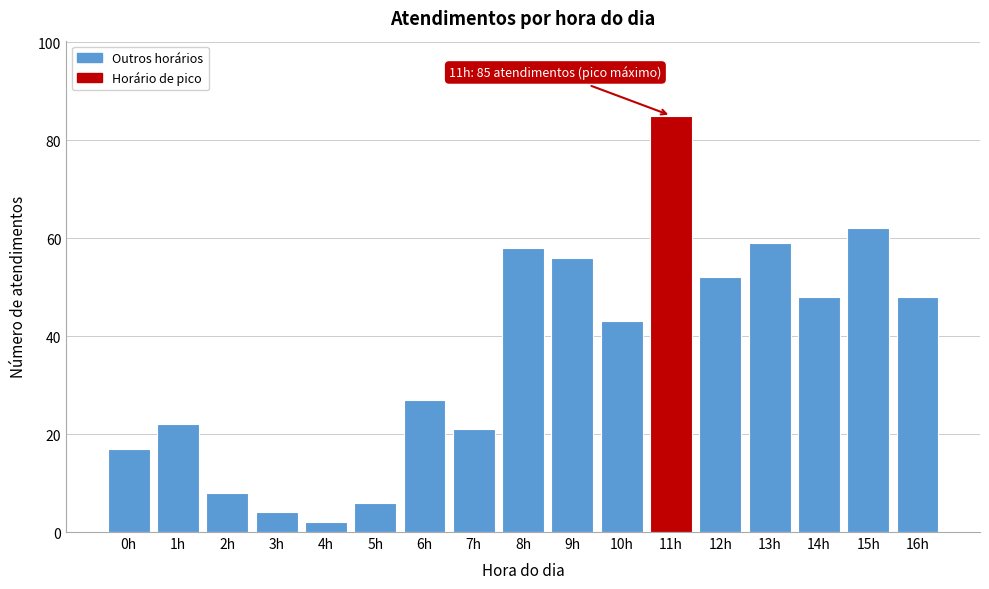

Reading left to right, extract all data points from this chart.

17	22	8	4	2	6	27	21	58	56	43	85	52	59	48	62	48